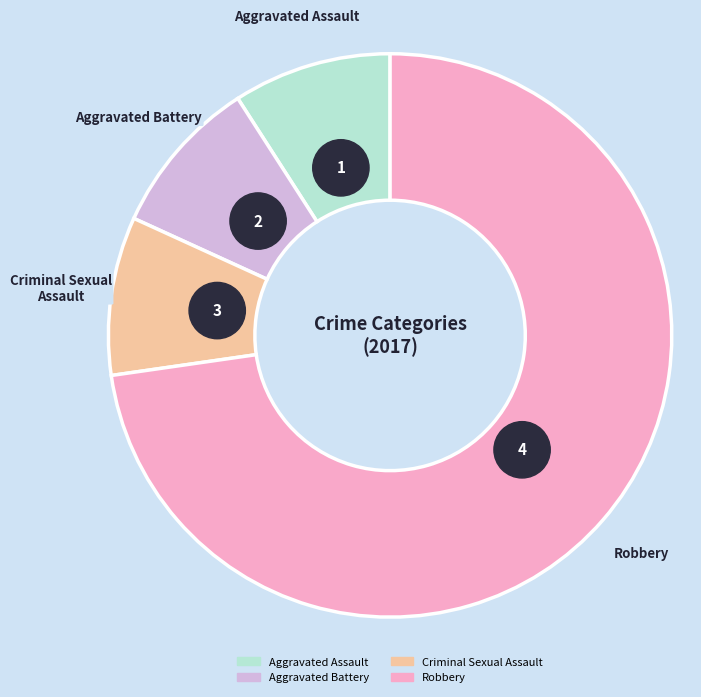

What portion of the pie excludes Criminal Sexual Assault?

90.9%